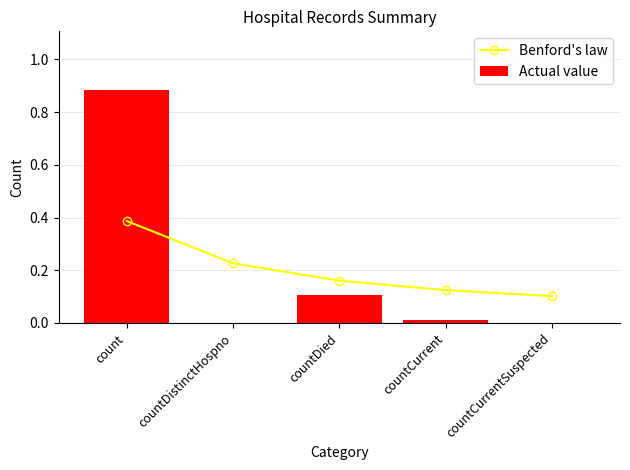

How many categories are shown in the chart?

5